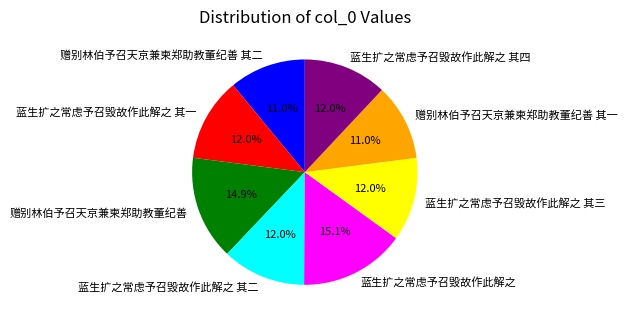

Approximately how many times larger is the value at 赠别林伯予召天京兼柬郑助教董纪善 compared to 蓝生扩之常虑予召毁故作此解之?

1.0